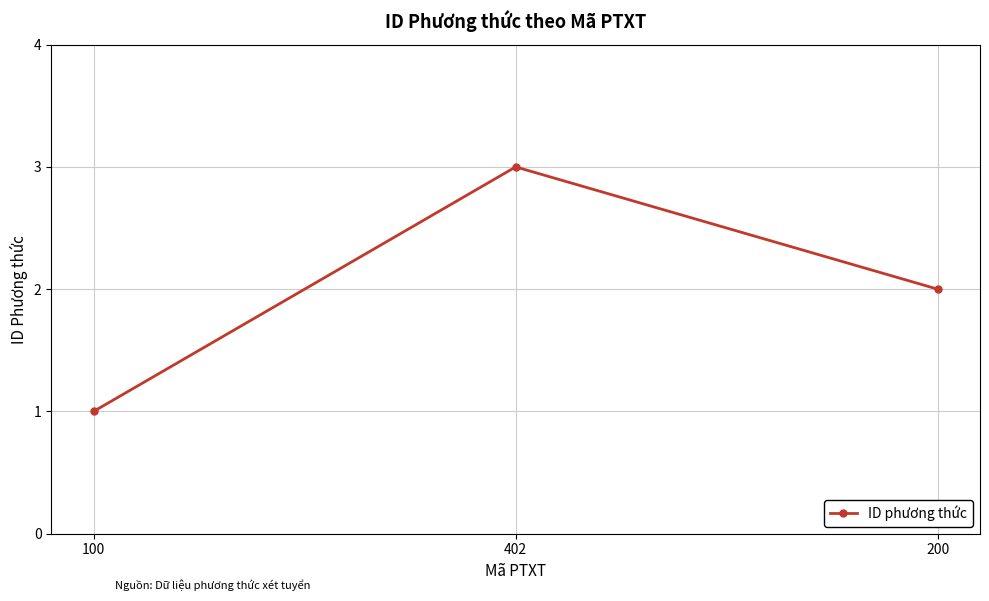

Between 402 and 200, which is larger?

402